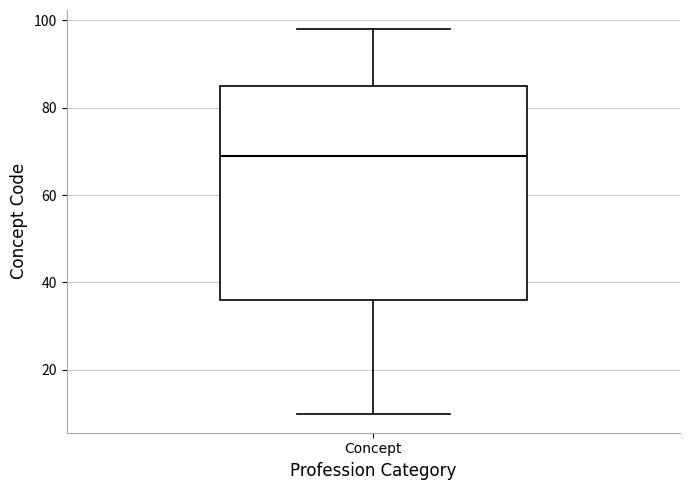

Transcribe this box plot: give where the median line is, the range the box spans, and where the two whiskers end, as read against the y-axis. The values are not printed on the chart, so give them approximately, as read against the axis.

median 70, box 36 to 86, whiskers 10 to 98